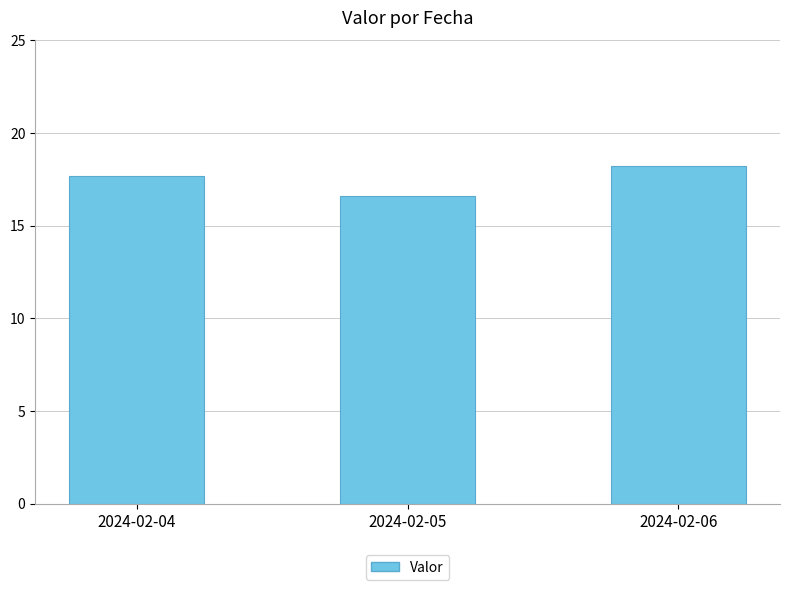

Between 2024-02-05 and 2024-02-04, which is larger?

2024-02-04